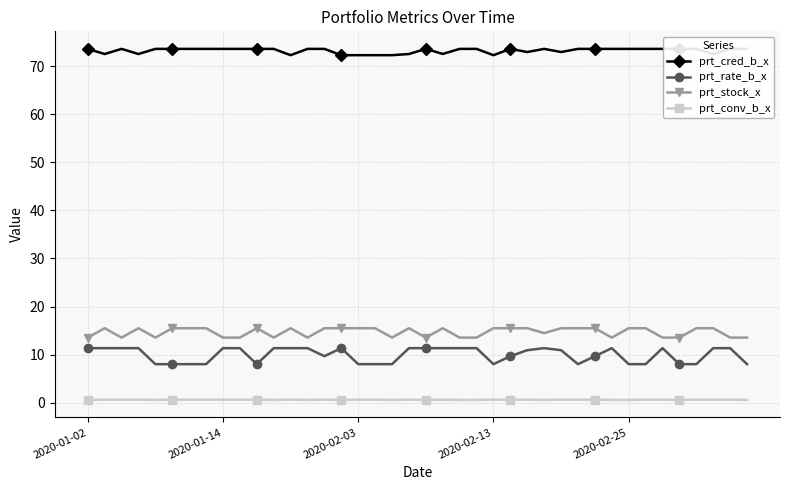

The value of prt_conv_b_x at 23 is 0.6. True or false?

True